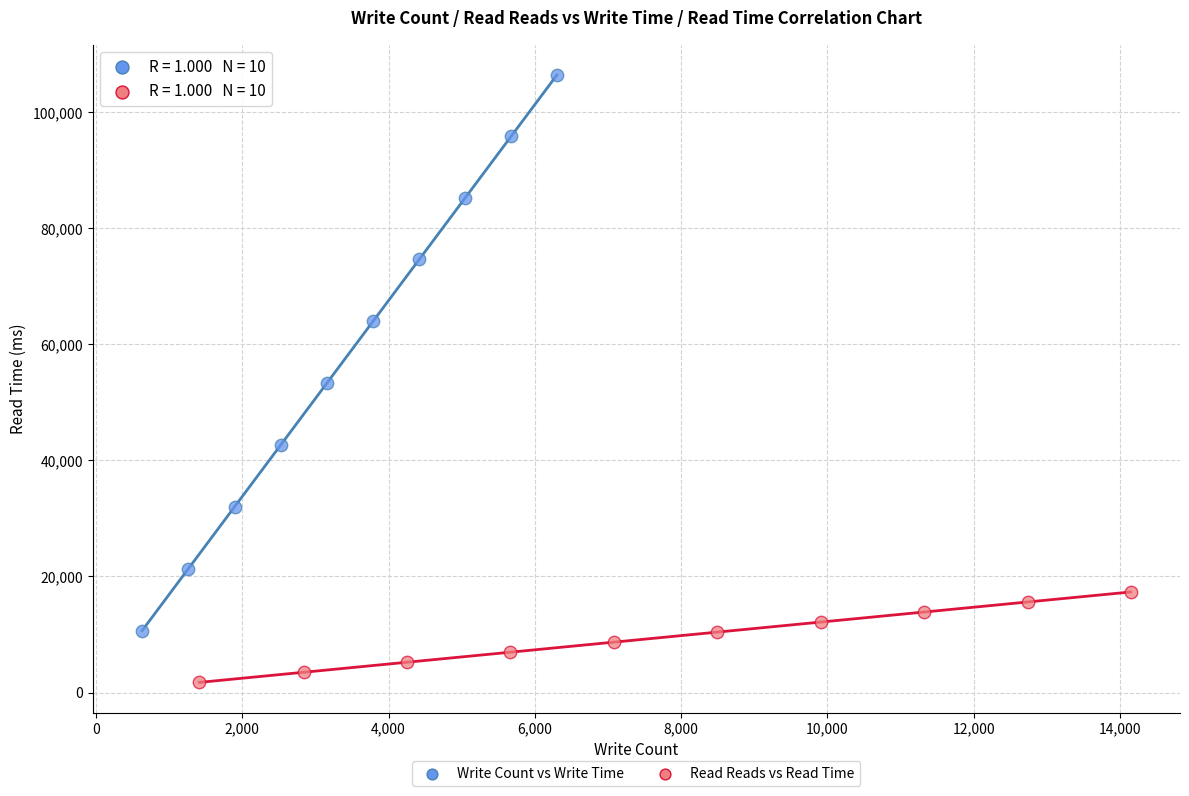

Which series contains the lowest Y value?

Read Reads vs Read Time